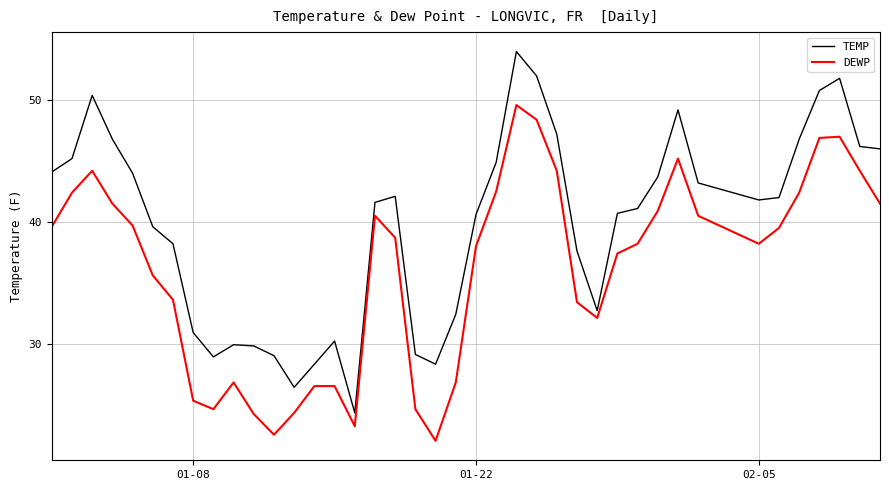

What is the lowest value of the DEWP series?

22.0